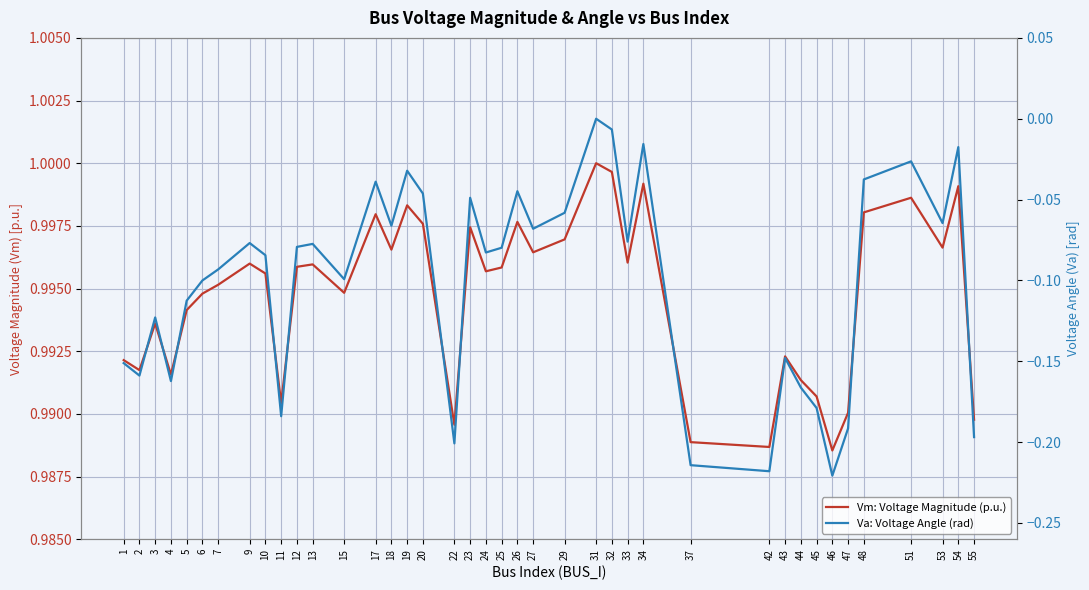

Which series has the largest range (max minus min)?

Va: Voltage Angle (rad)